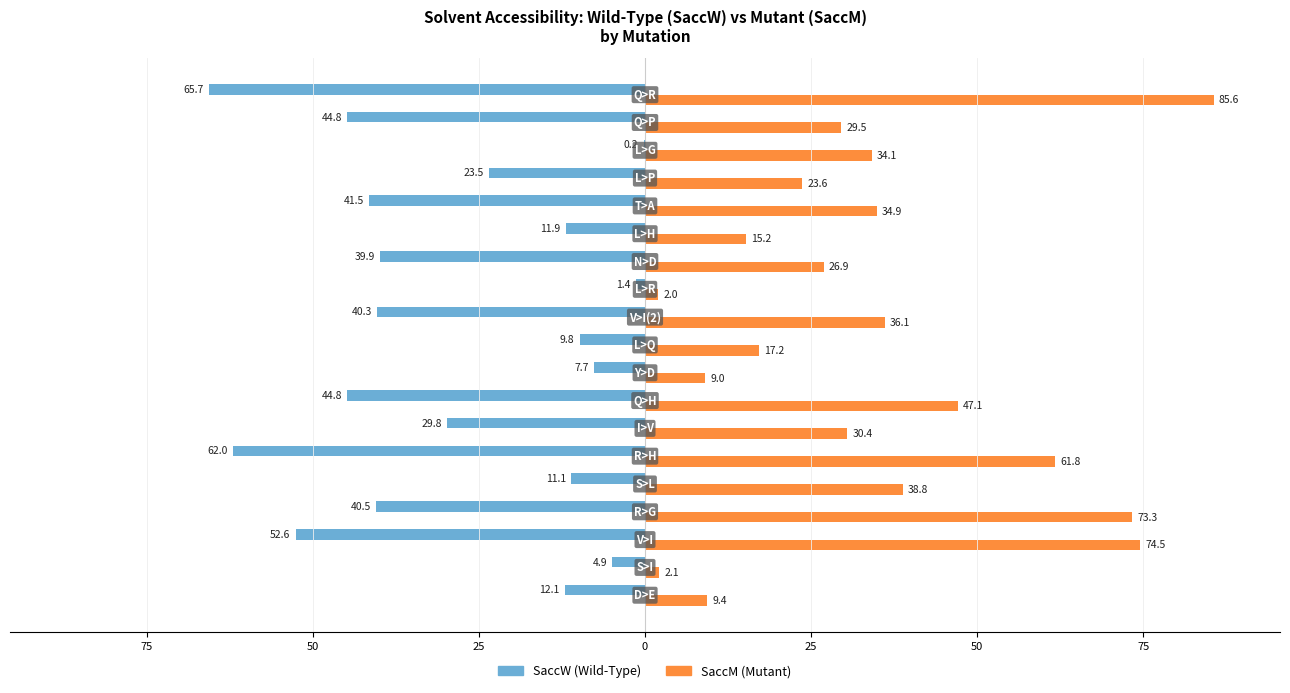

How many categories are shown in the chart?

19